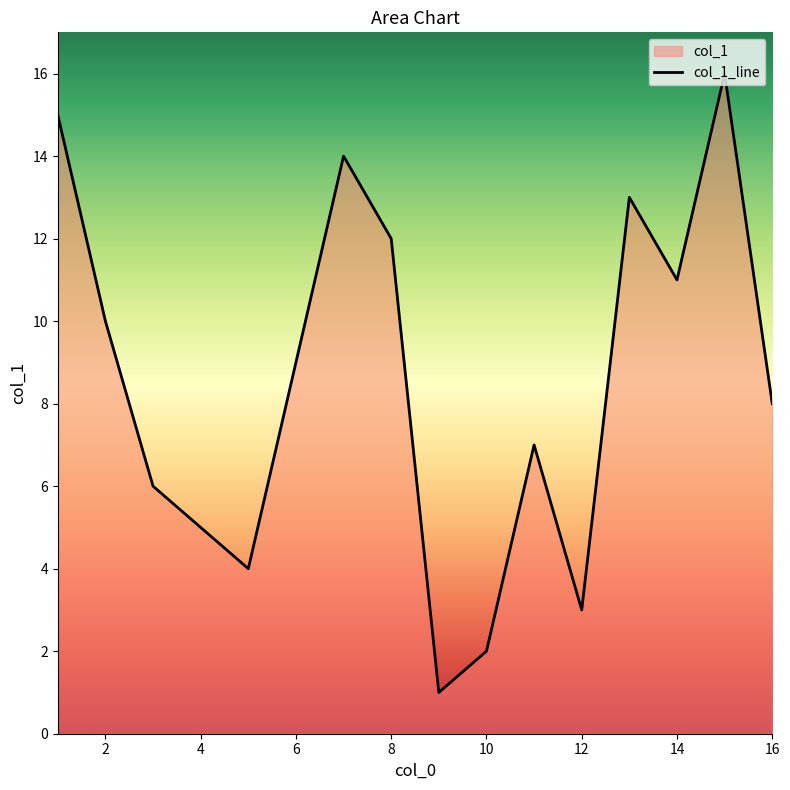

What is the sum of all values?

136